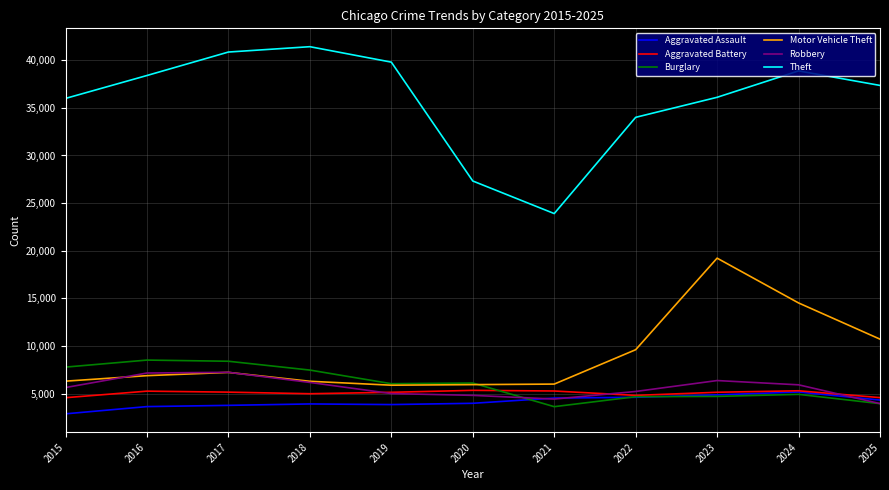

The value of Burglary at 2024 is 4941. True or false?

True